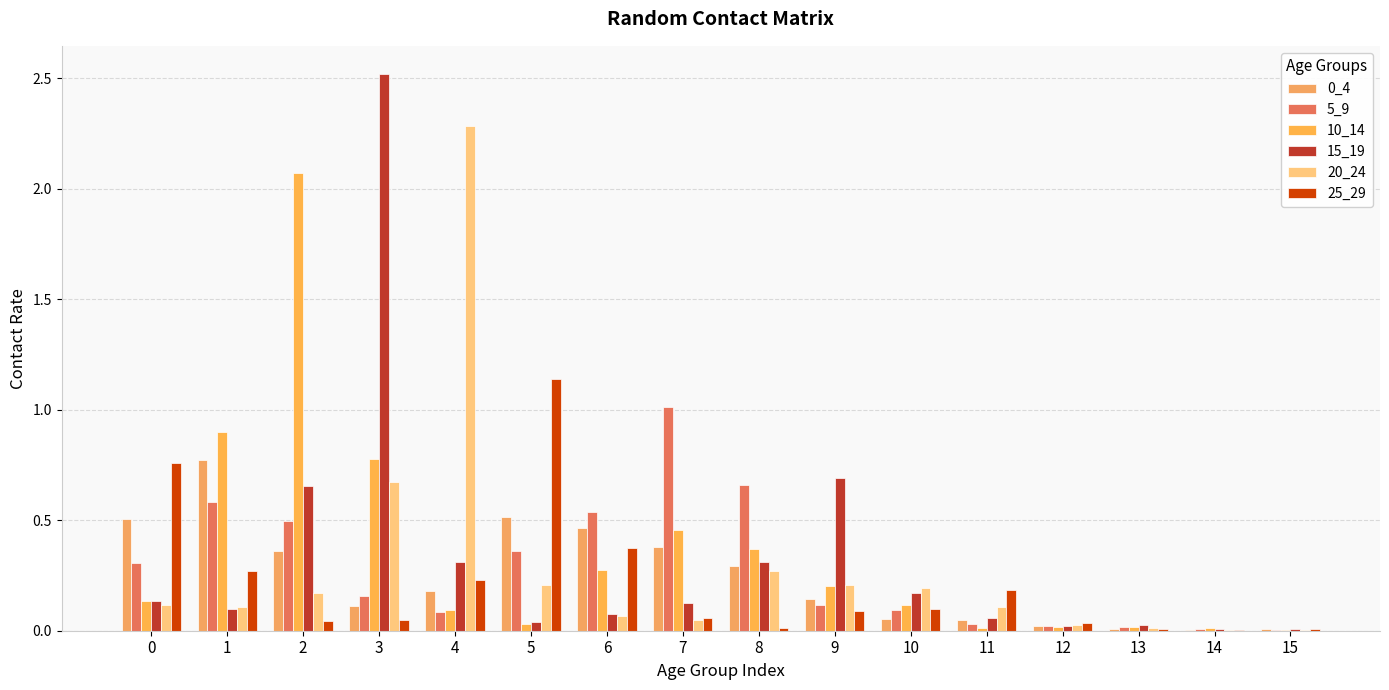

At which category is the sum across all series the highest?

3